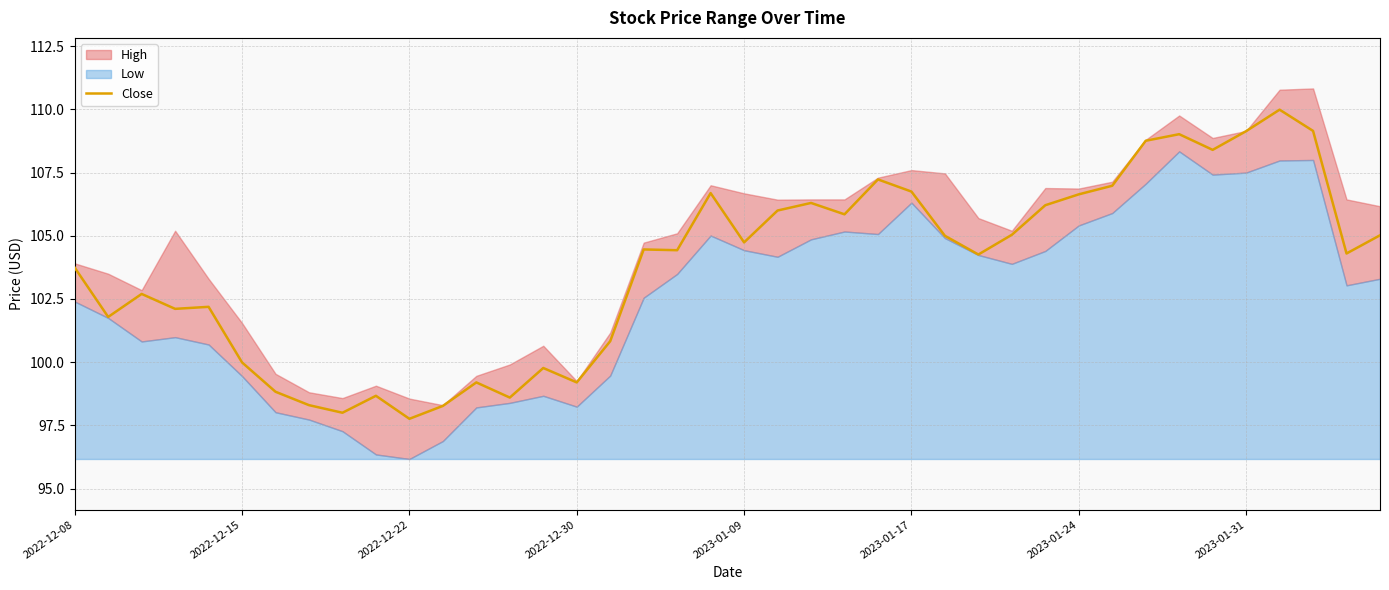

What is the average value?

103.8